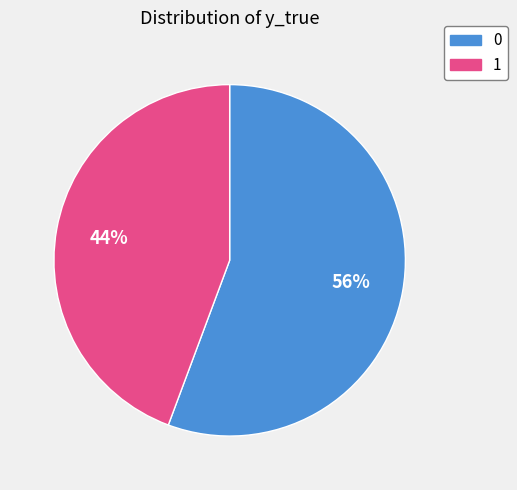

To the nearest percent, what is the average slice percentage?

50%